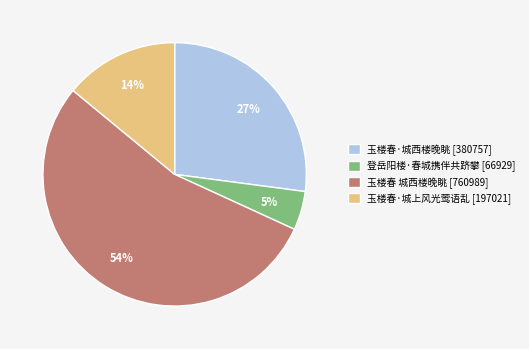

Which slice represents more than half of the pie?

玉楼春 城西楼晚眺